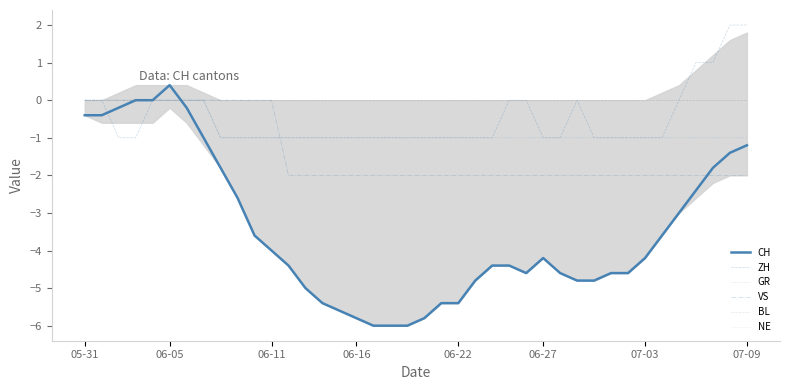

In CH, how many points are higher than both neighbors (excluding endpoints)?

2